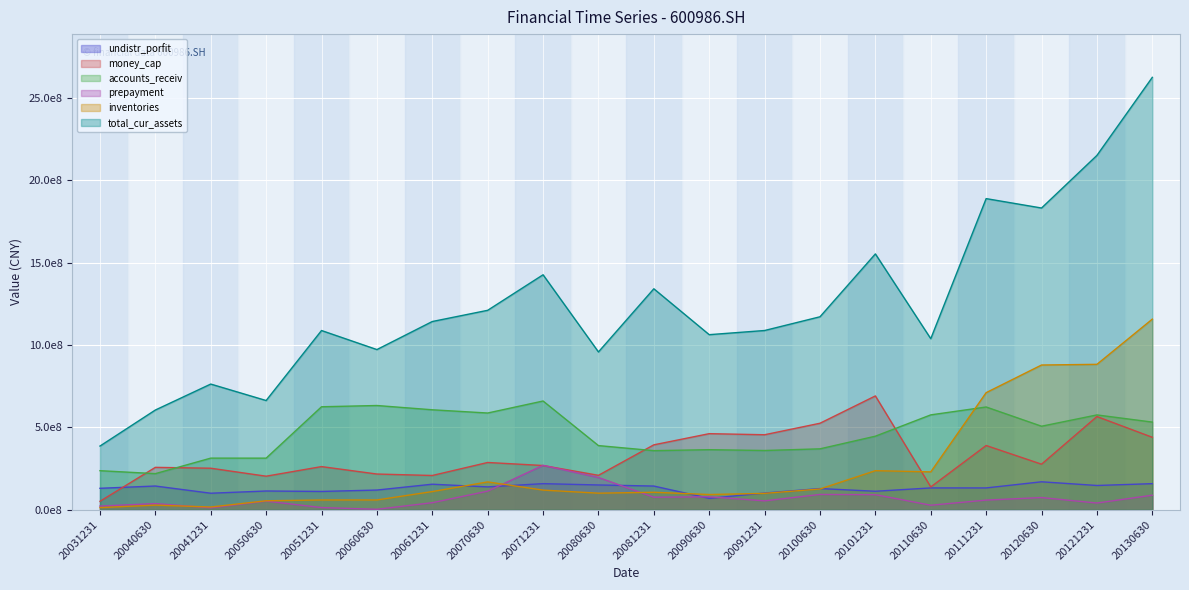

At which category is the sum across all series the highest?

20130630